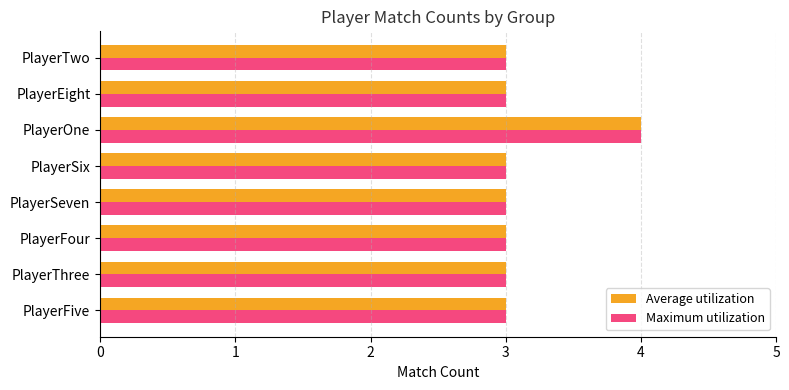

At which category is the sum across all series the highest?

PlayerOne